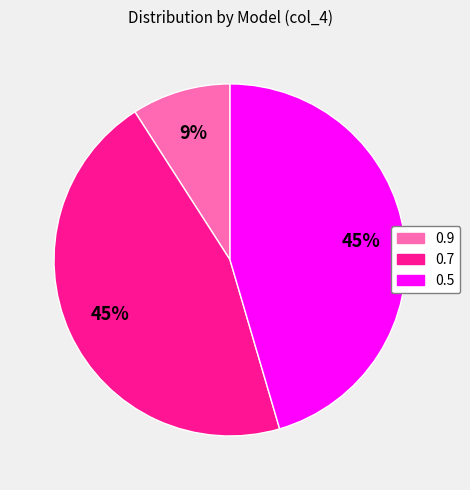

To the nearest percent, what percentage of the pie is 0.5?

45%